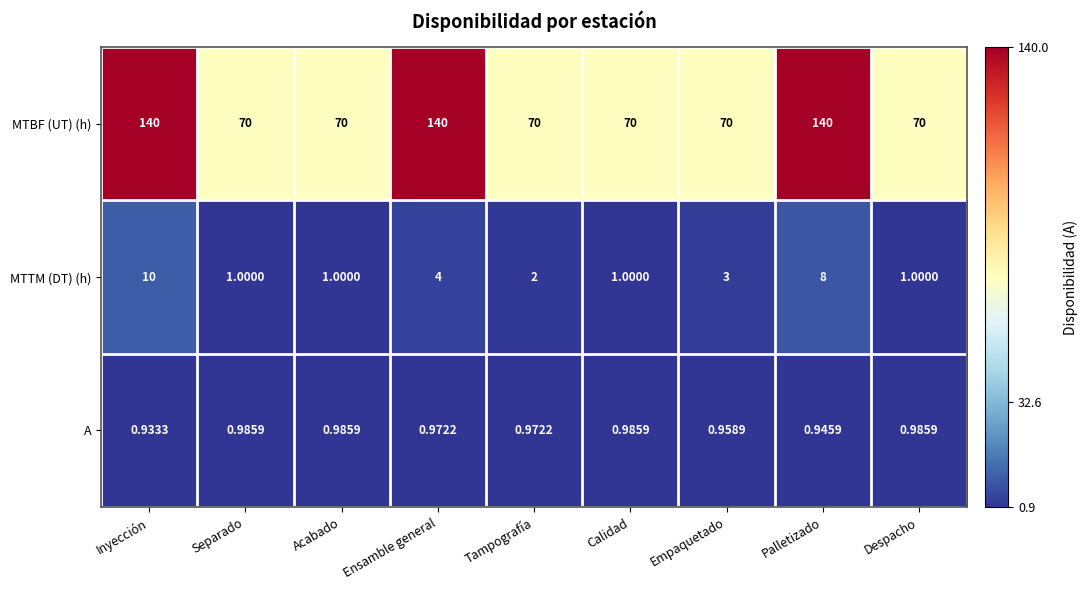

Where does the MTTM (DT) (h) series first go above 2?

Inyección